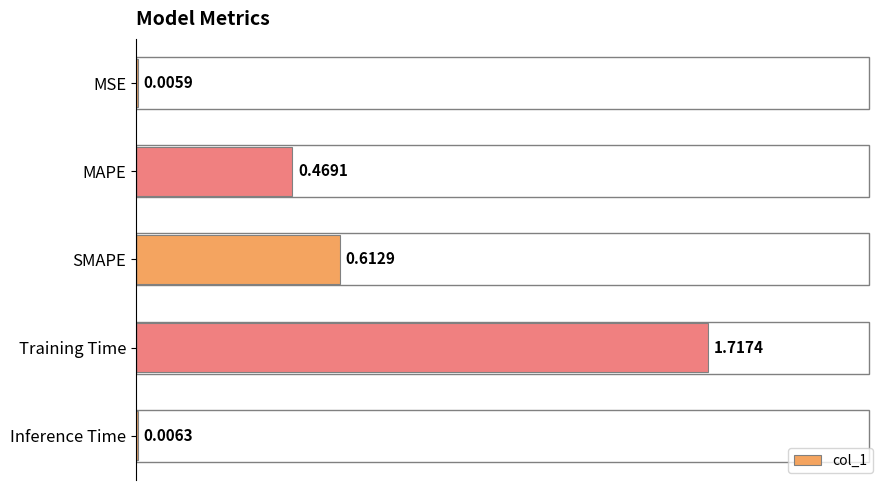

Are the bars horizontal?

Yes